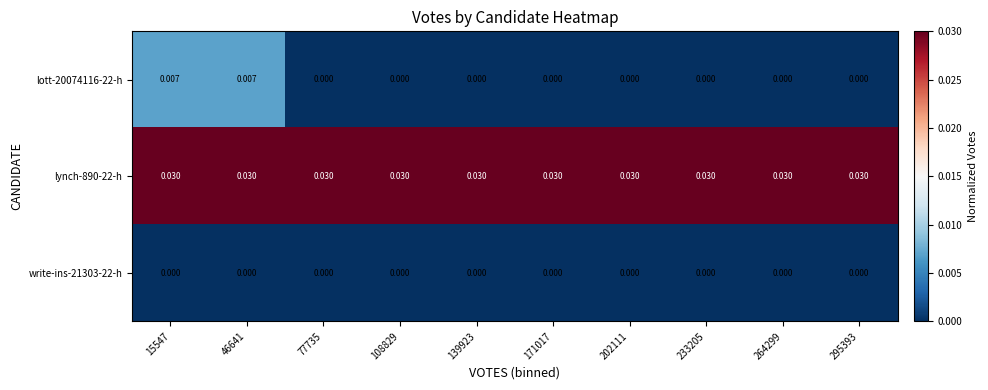

Is the value of write-ins-21303-22-h at 264299 greater than the value of lynch-890-22-h at 139923?

No